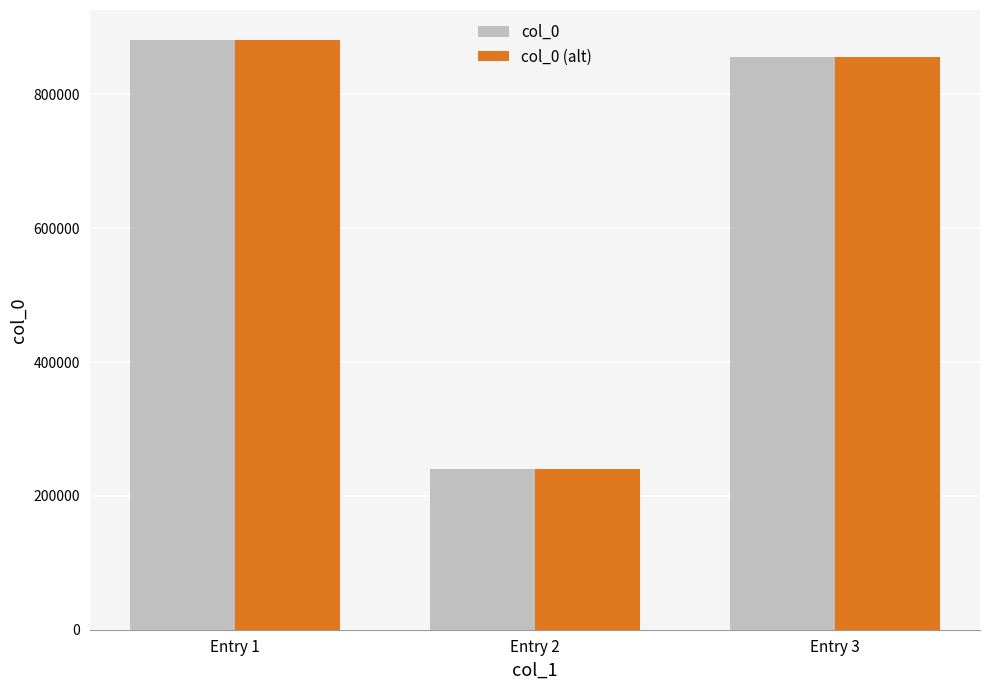

At which category is the sum across all series the highest?

Entry 1